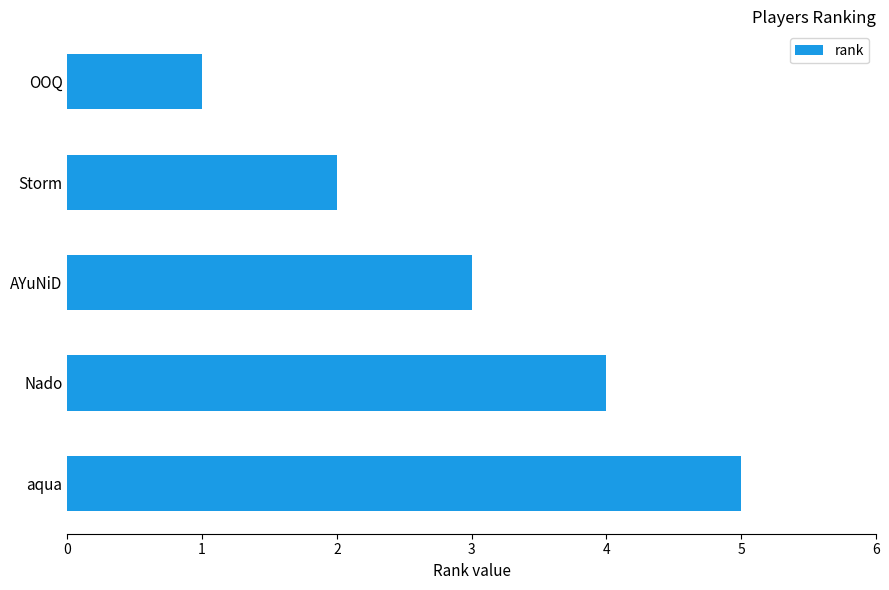

Reading bottom to top, transcribe all the data shown in this chart.

aqua=5	Nado=4	AYuNiD=3	Storm=2	OOQ=1